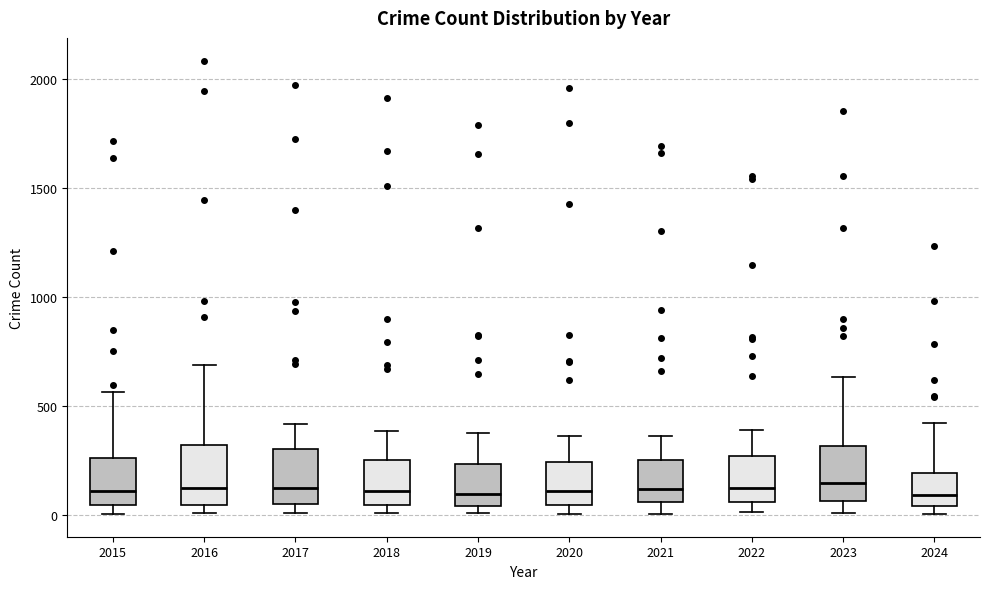

Reading left to right, transcribe this box plot: for each box, give where its median line is, the range the box spans, and where its two whiskers end, as read against the y-axis. The values are not printed on the chart, so give them approximately, as read against the axis.

2015: median 100, box 50 to 250, whiskers 0 to 550
2016: median 150, box 50 to 300, whiskers 0 to 700
2017: median 100, box 50 to 300, whiskers 0 to 400
2018: median 100, box 50 to 250, whiskers 0 to 400
2019: median 100, box 50 to 250, whiskers 0 to 400
2020: median 100, box 50 to 250, whiskers 0 to 350
2021: median 100, box 50 to 250, whiskers 0 to 350
2022: median 100, box 50 to 250, whiskers 0 to 400
2023: median 150, box 50 to 300, whiskers 0 to 650
2024: median 100, box 50 to 200, whiskers 0 to 450